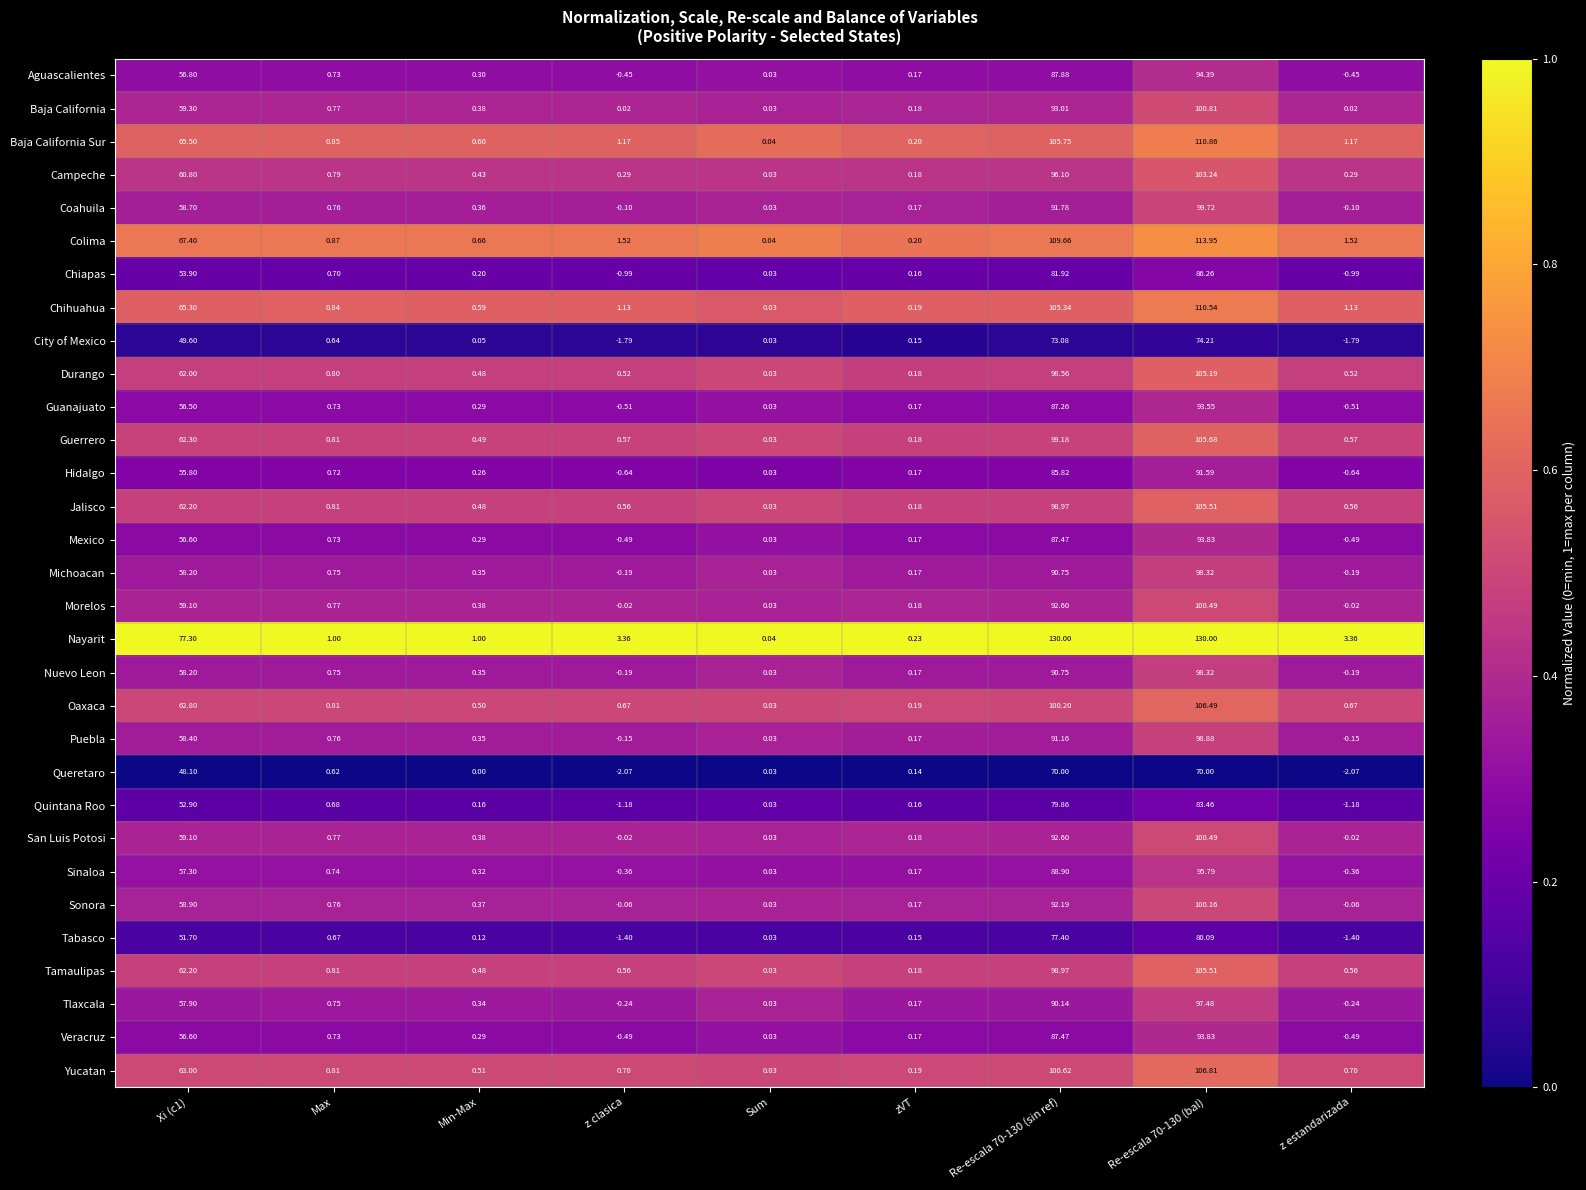

Which series changed the most between Re-escala 70-130 (bal) and z estandarizada?

Nayarit